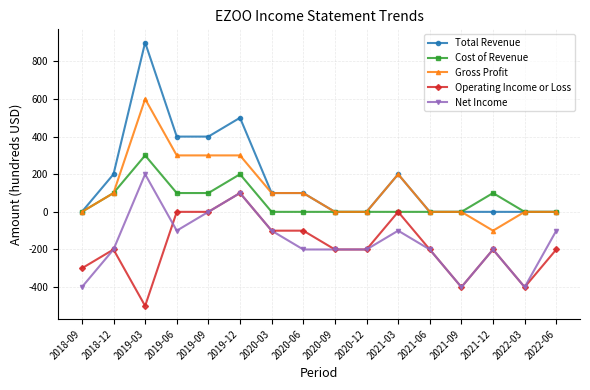

Which series has the widest spread of values?

Total Revenue